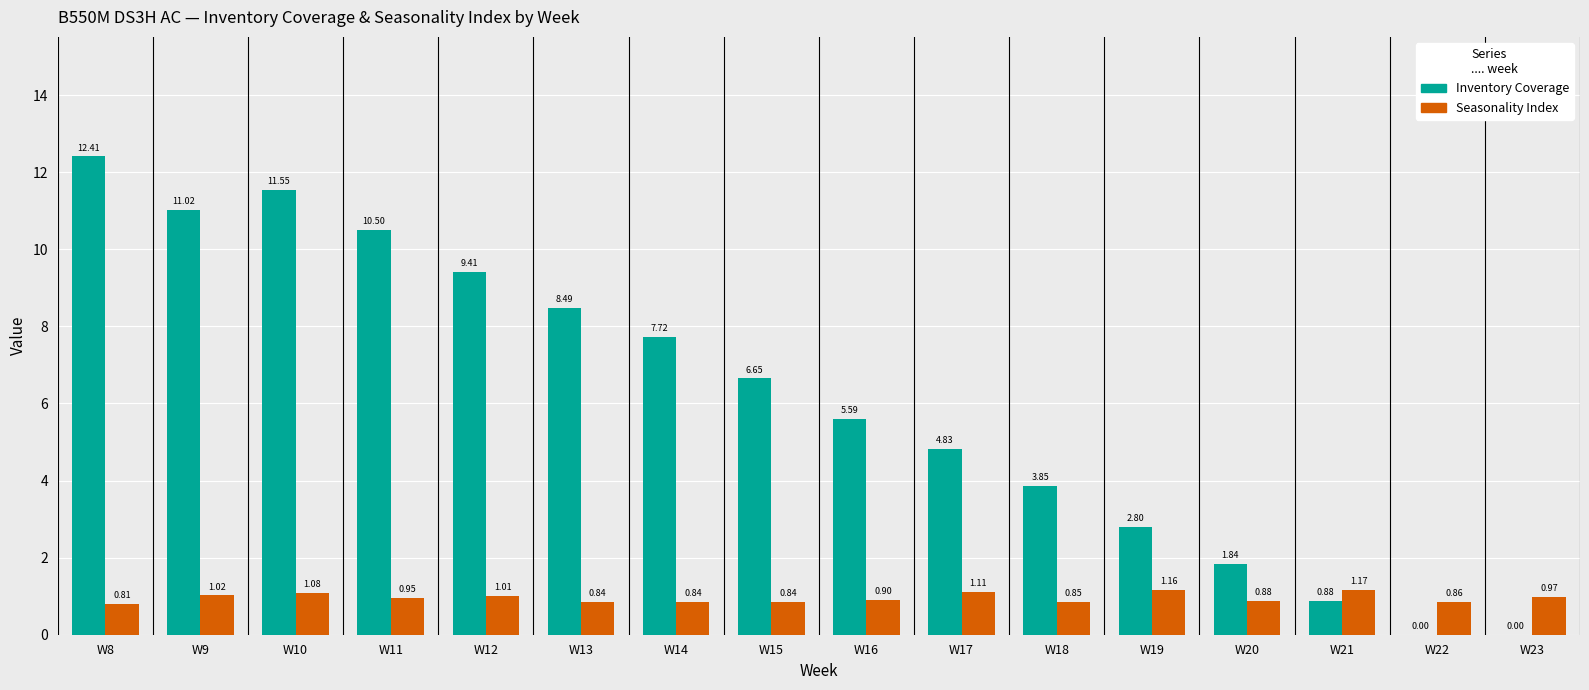

Which series has the largest total across all categories?

Inventory Coverage